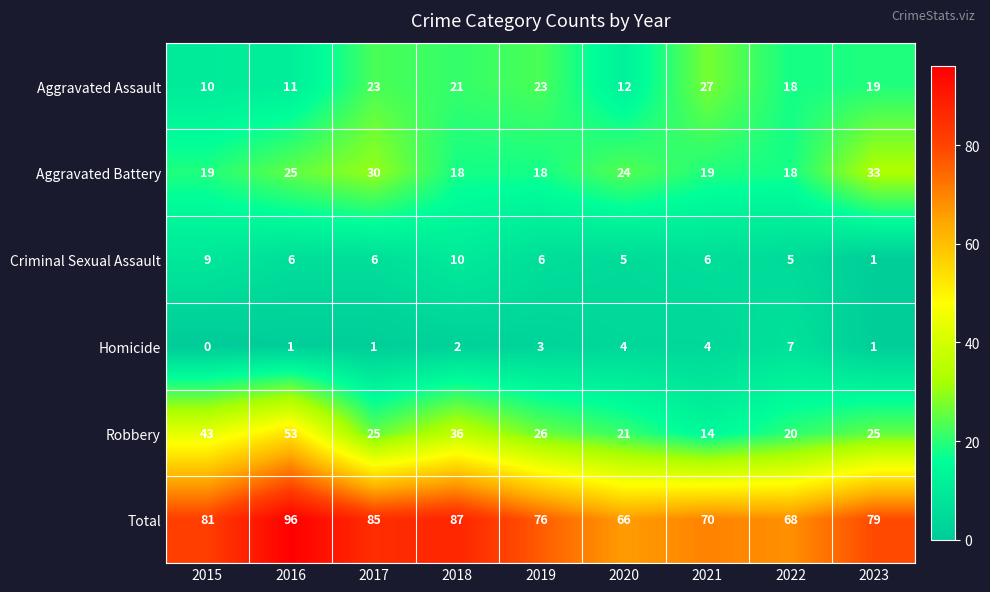

Which category has the highest value in the Criminal Sexual Assault series?

2018